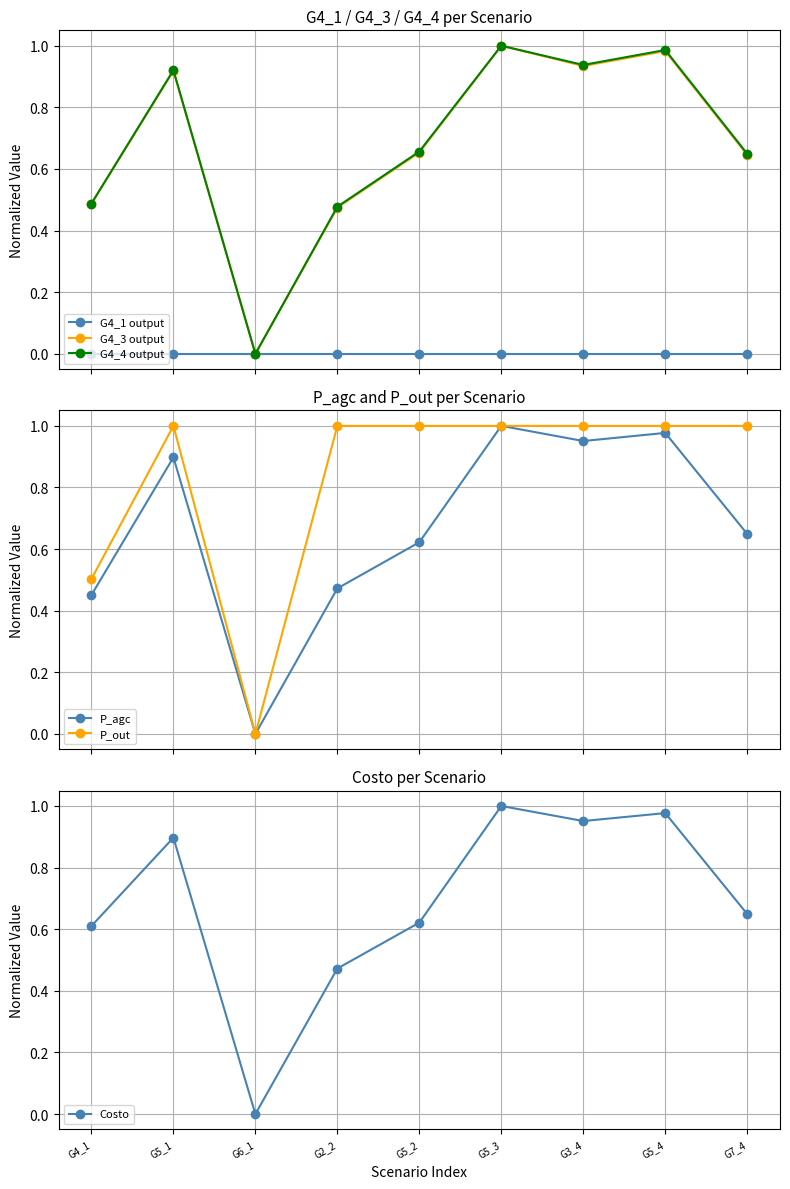

What is the difference between the maximum and minimum values in the Costo series?

1.0